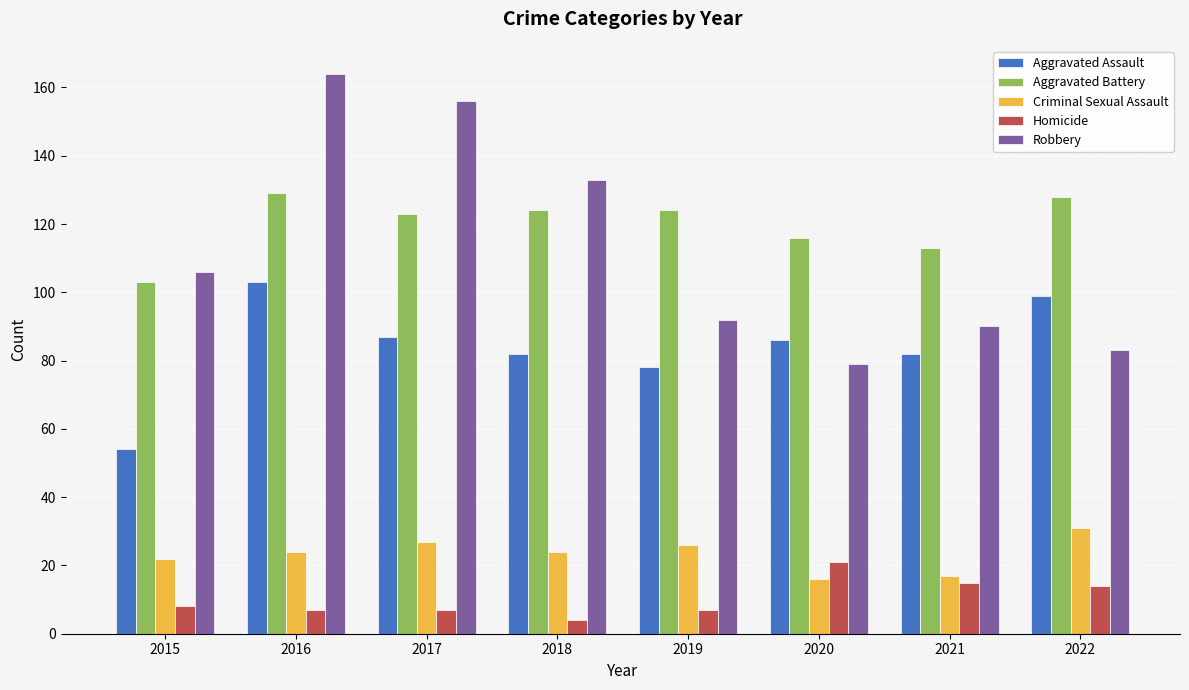

Rank the categories by Robbery value from highest to lowest.

2016, 2017, 2018, 2015, 2019, 2021, 2022, 2020